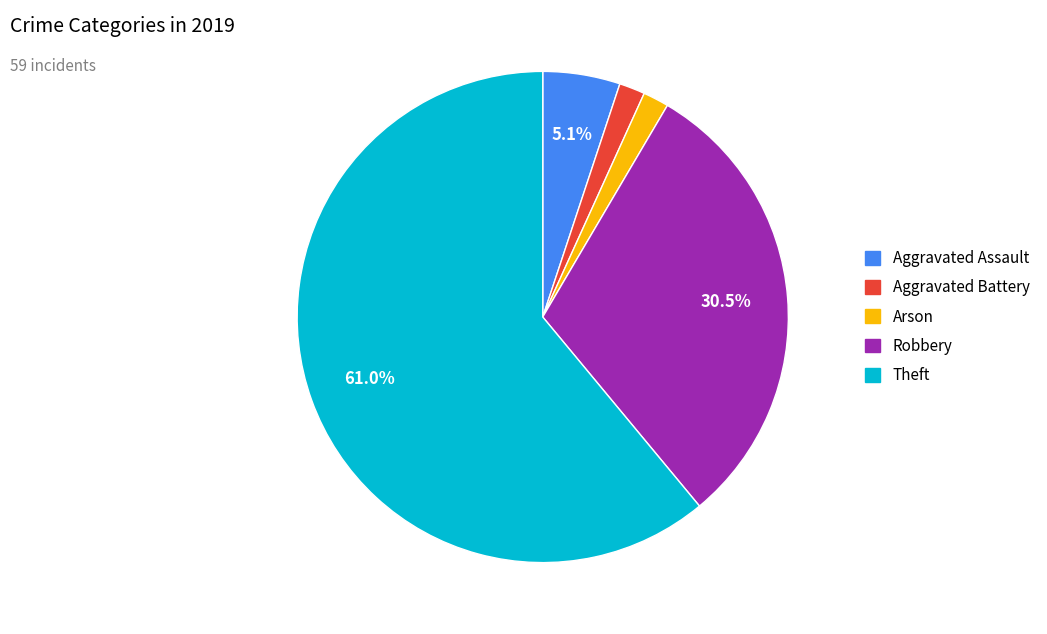

Does any single category account for the majority?

Yes